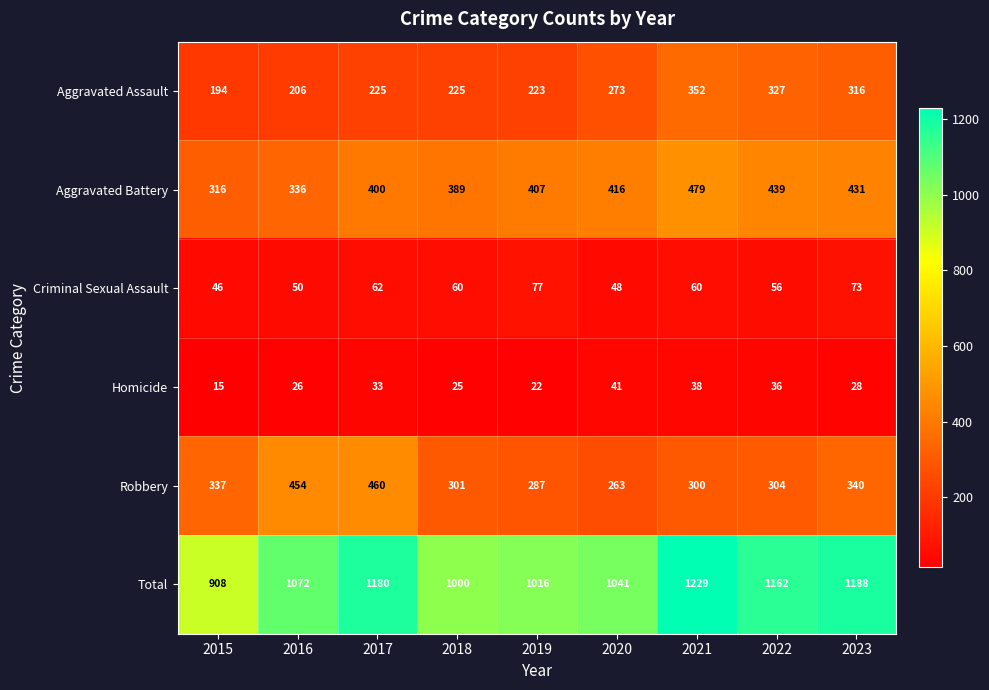

What is the total value across all series at 2020?

2082